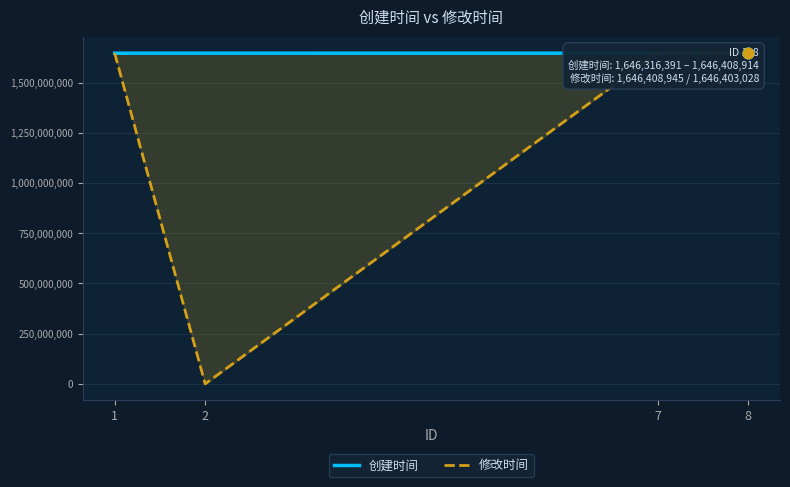

At which category is the sum across all series the highest?

8